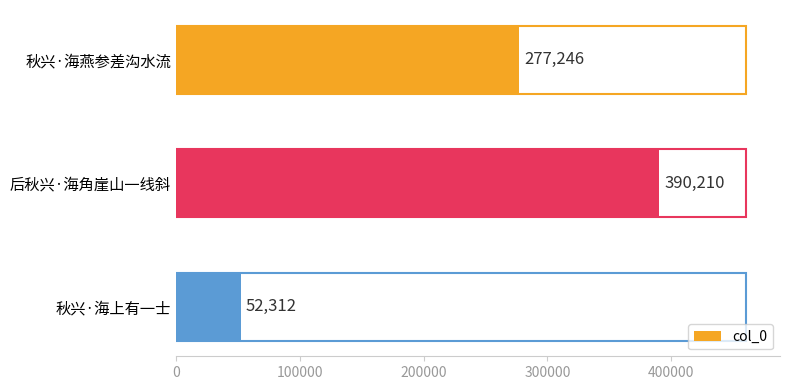

Which category has the lowest value across all series?

秋兴·海上有一士